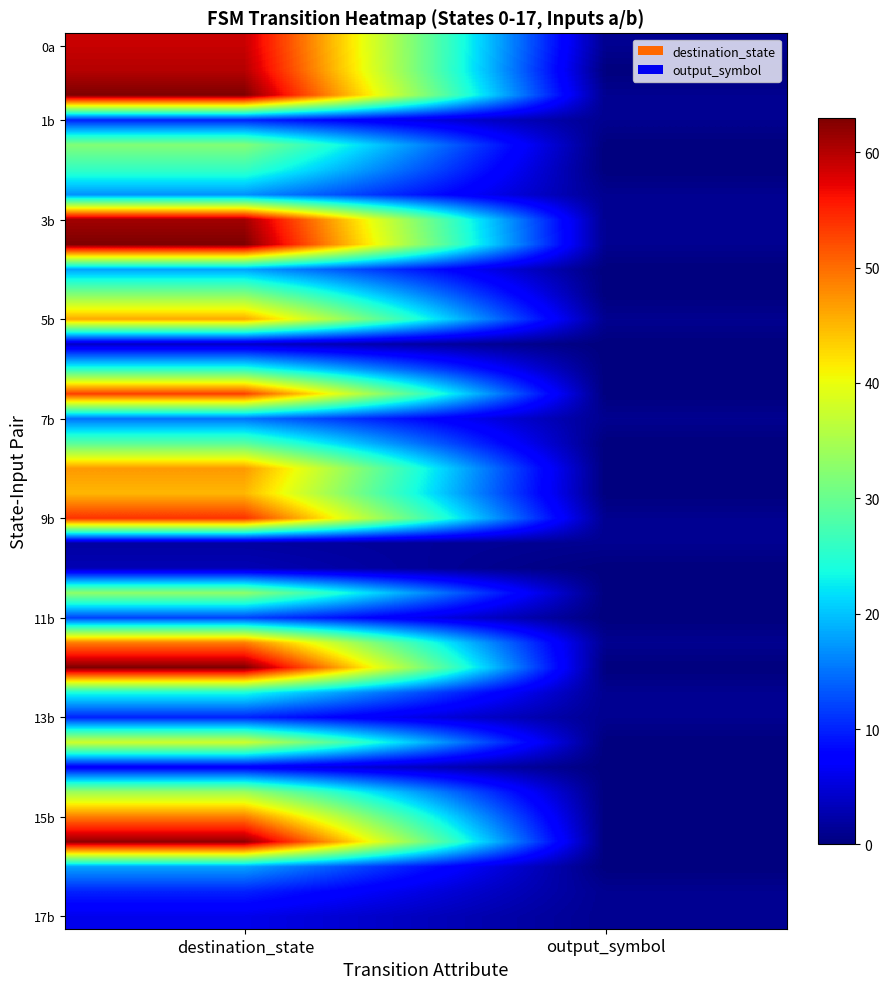

At which category is the sum across all series the highest?

destination_state